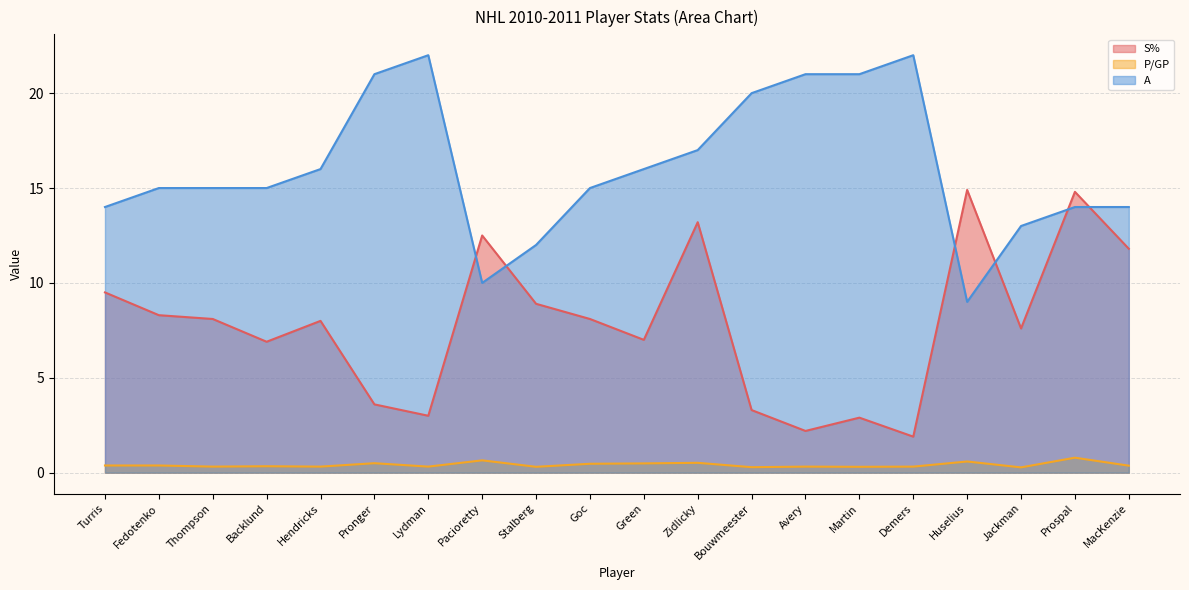

Rank the series by their average value, from highest to lowest.

A, S%, P/GP